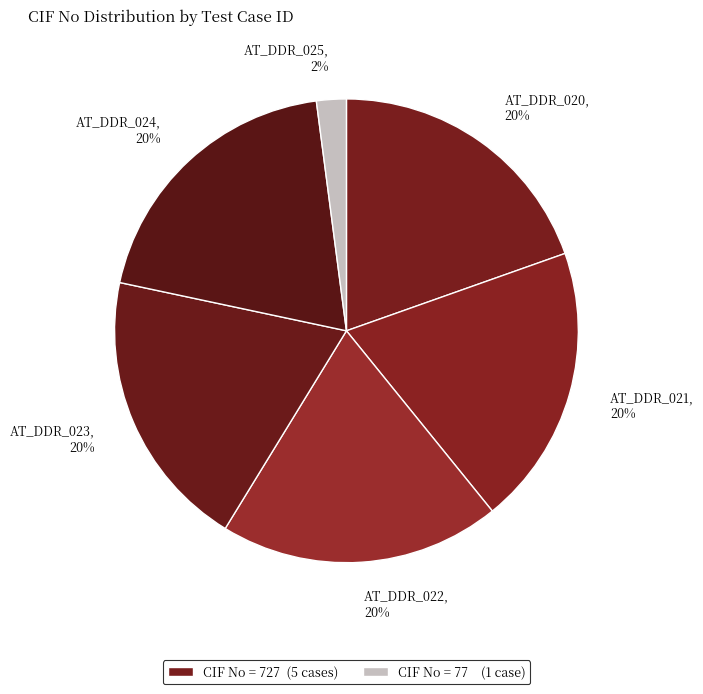

Does AT_DDR_025 account for over 50% of the chart?

No